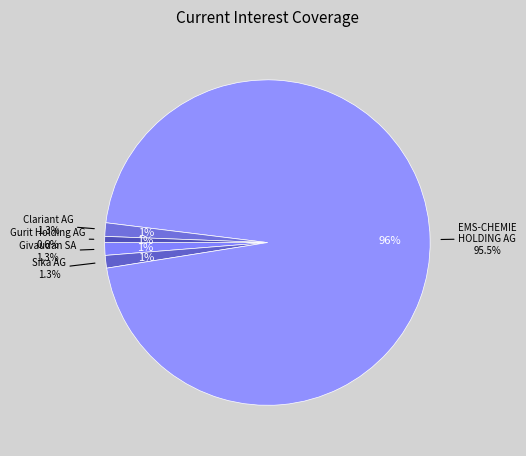

To the nearest percent, what portion does Clariant AG (SWX:CLN) represent?

1%